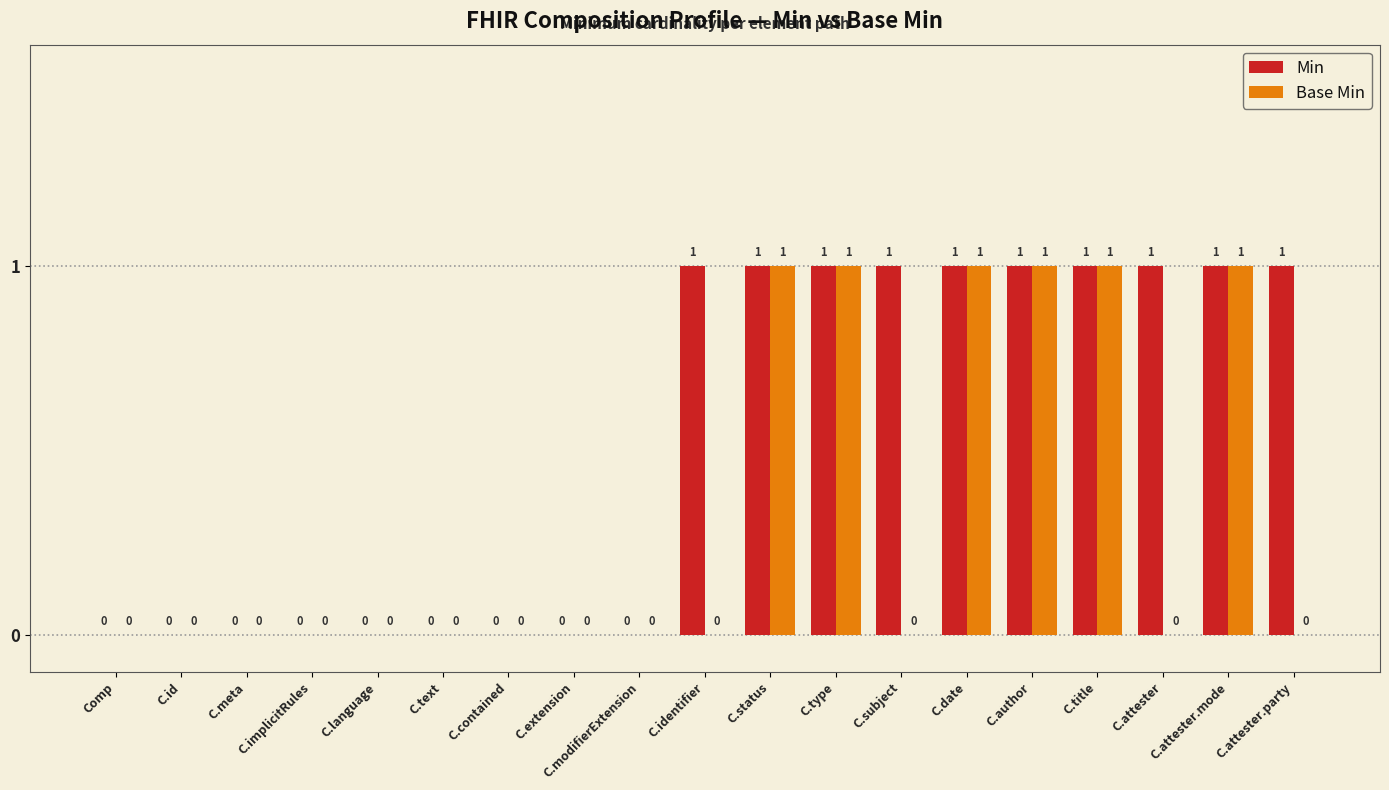

What is the total value across all series at C.identifier?

1